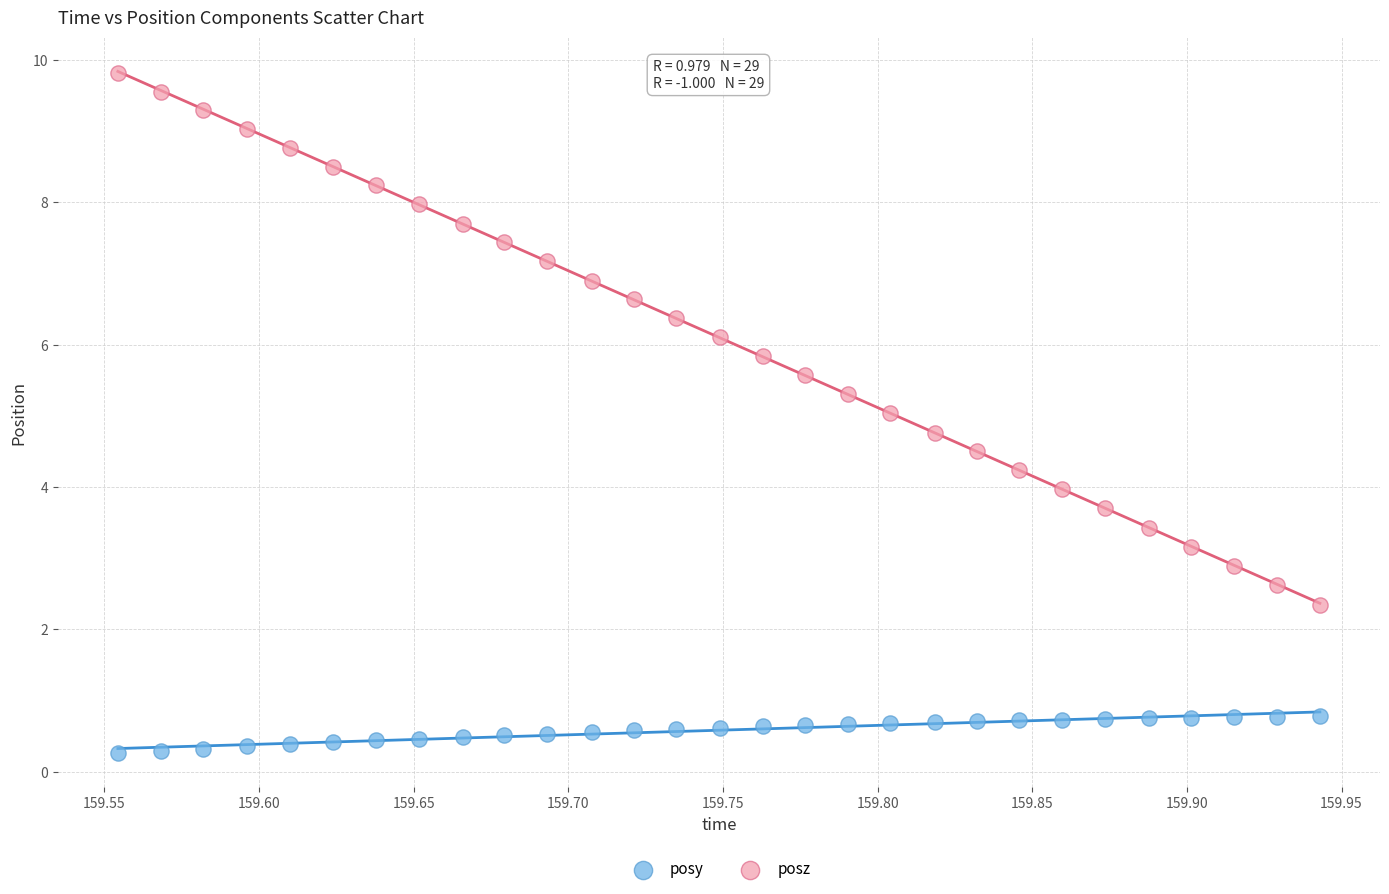

What is the X range (max minus min) for the scatter plot?

0.4